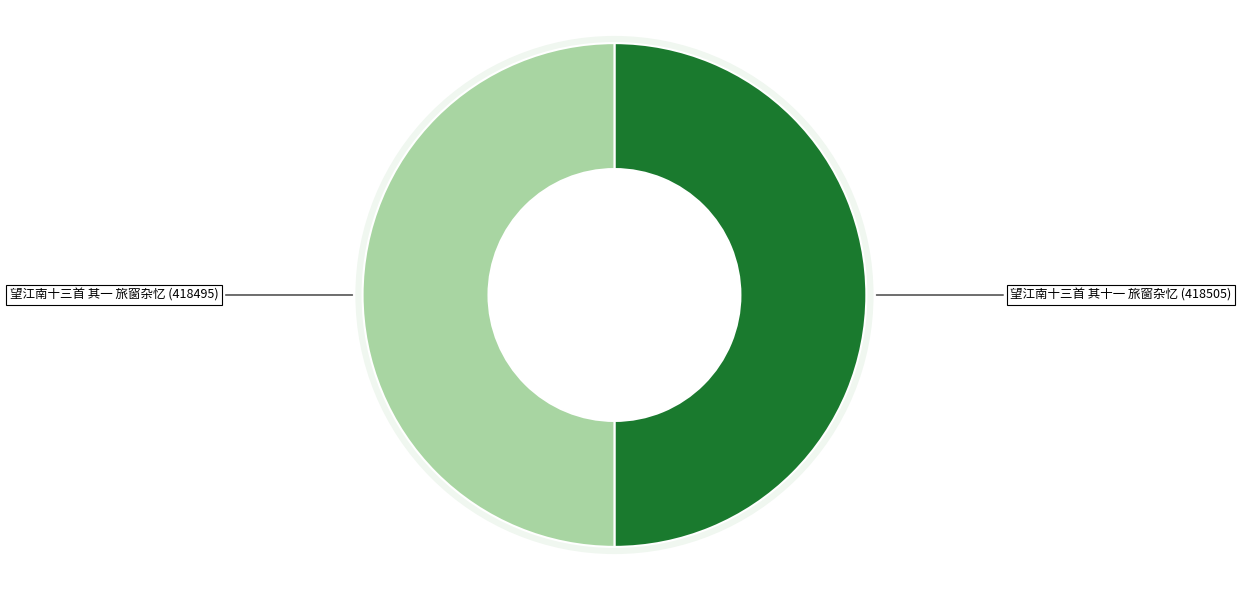

Is the sum of 望江南十三首 其一 旅窗杂忆 and 望江南十三首 其十一 旅窗杂忆 greater than half?

Yes